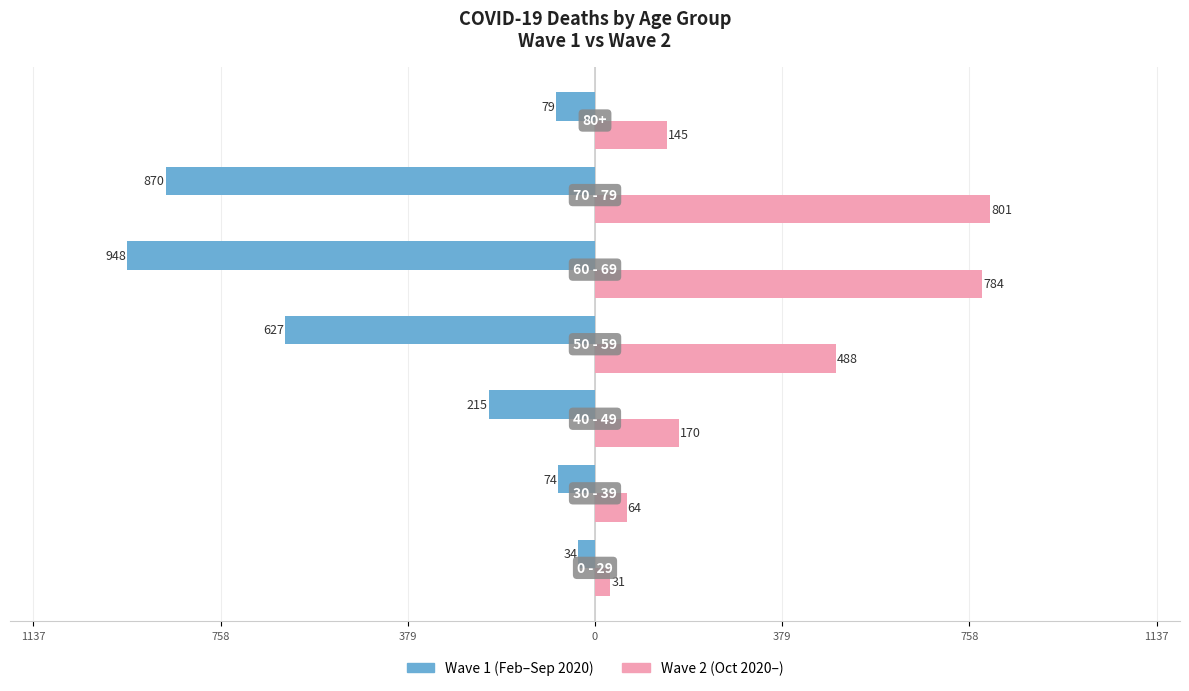

What are all the series names shown in the legend?

Wave 1 (Feb–Sep 2020), Wave 2 (Oct 2020–)